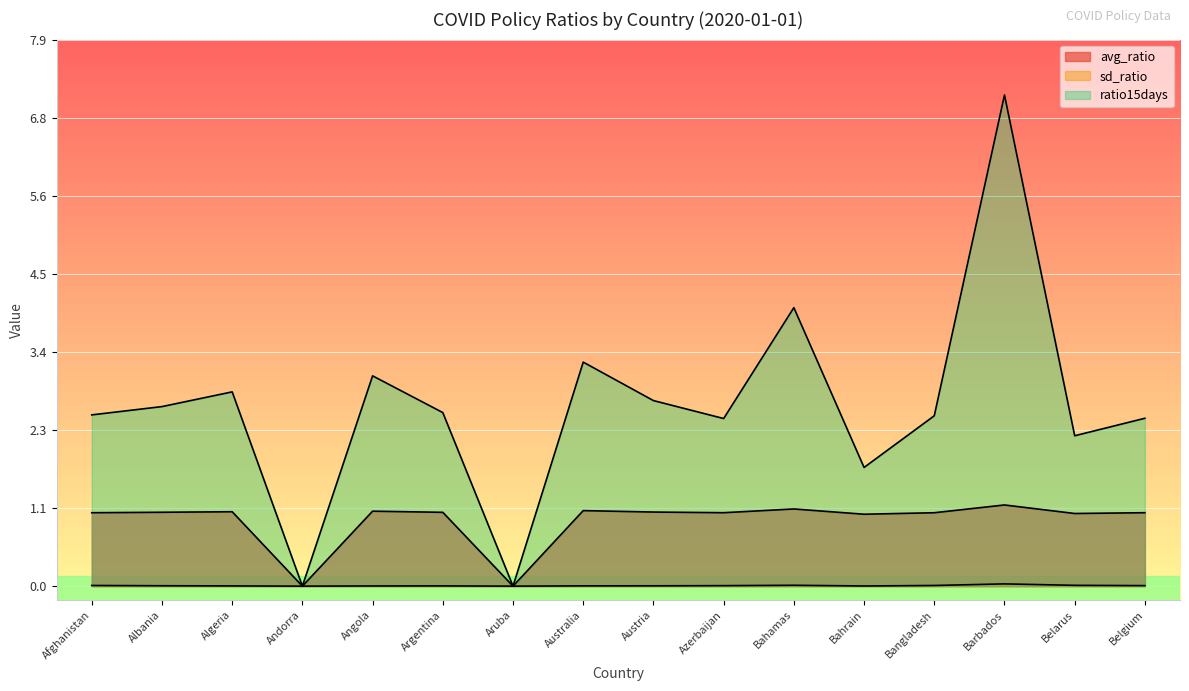

Which series has the largest range (max minus min)?

ratio15days